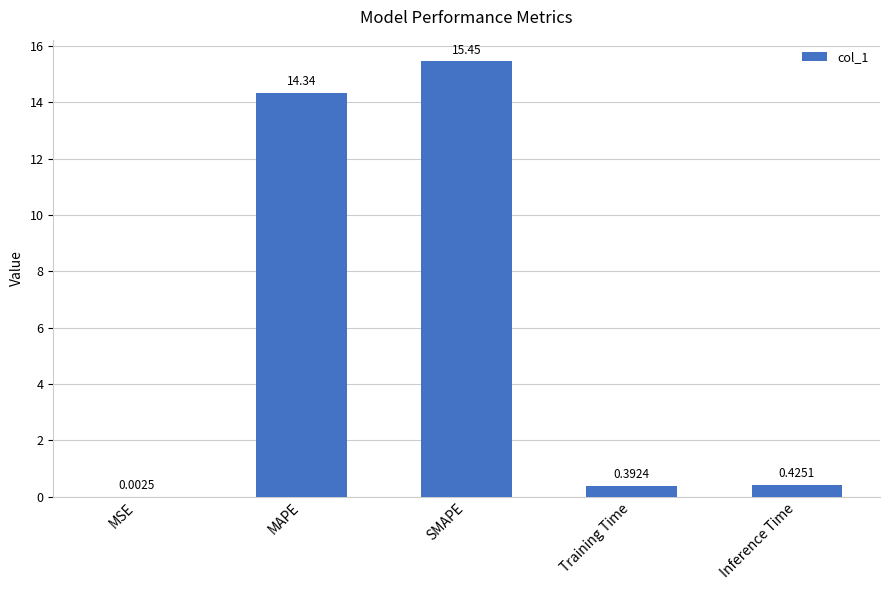

Where is the data nearest to the value 7?

Inference Time